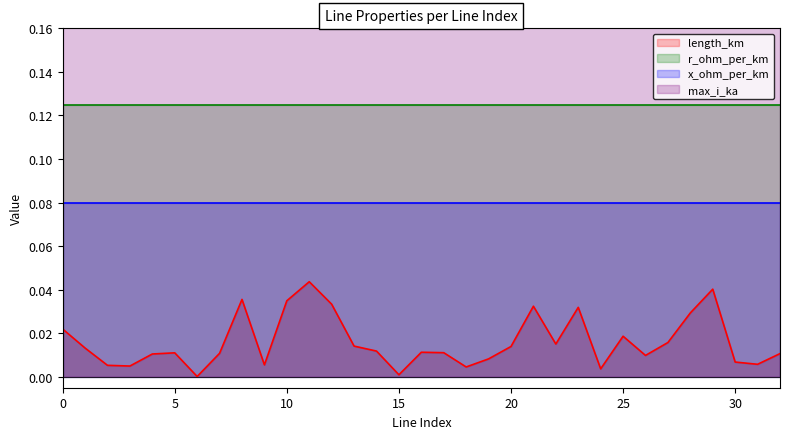

True or false: max_i_ka and length_km cross at least once.

False